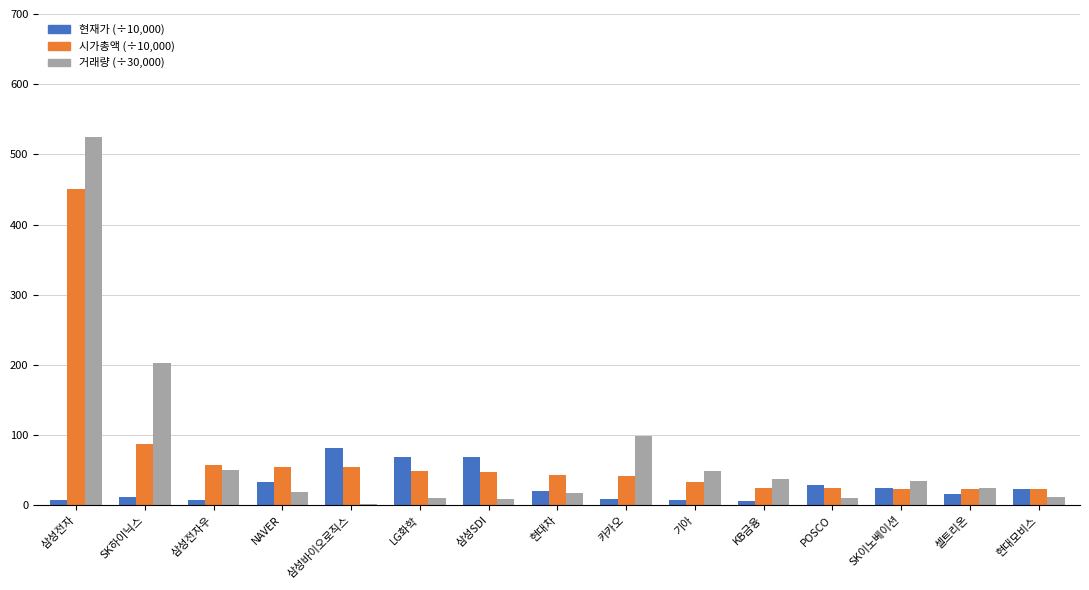

How many groups of bars are there?

15